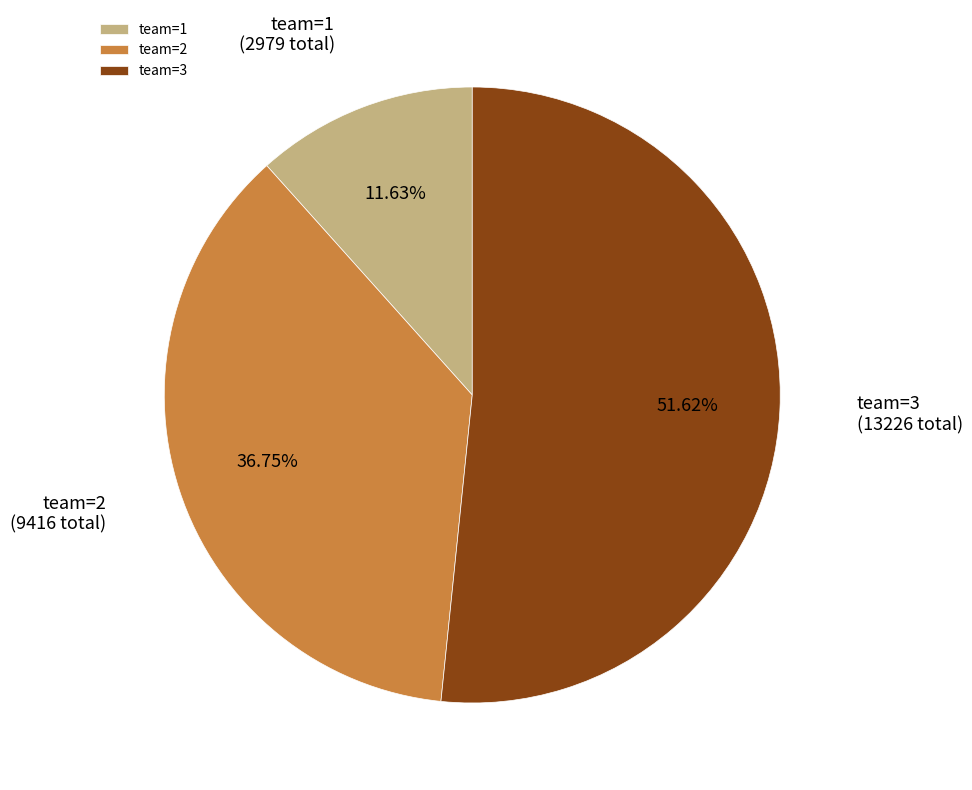

Which slice is the smallest?

team=1